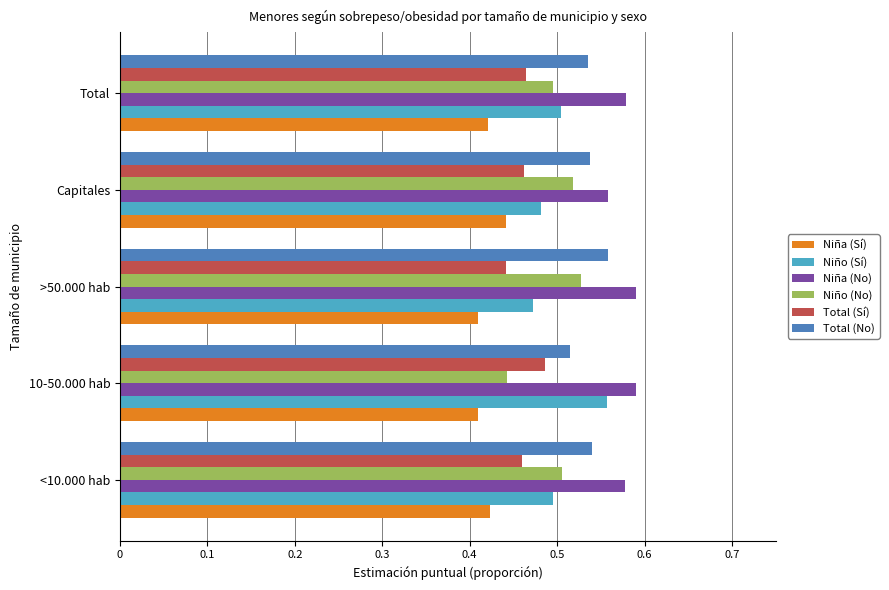

Is it true that Total (No) equals 0.5 at Total?

True